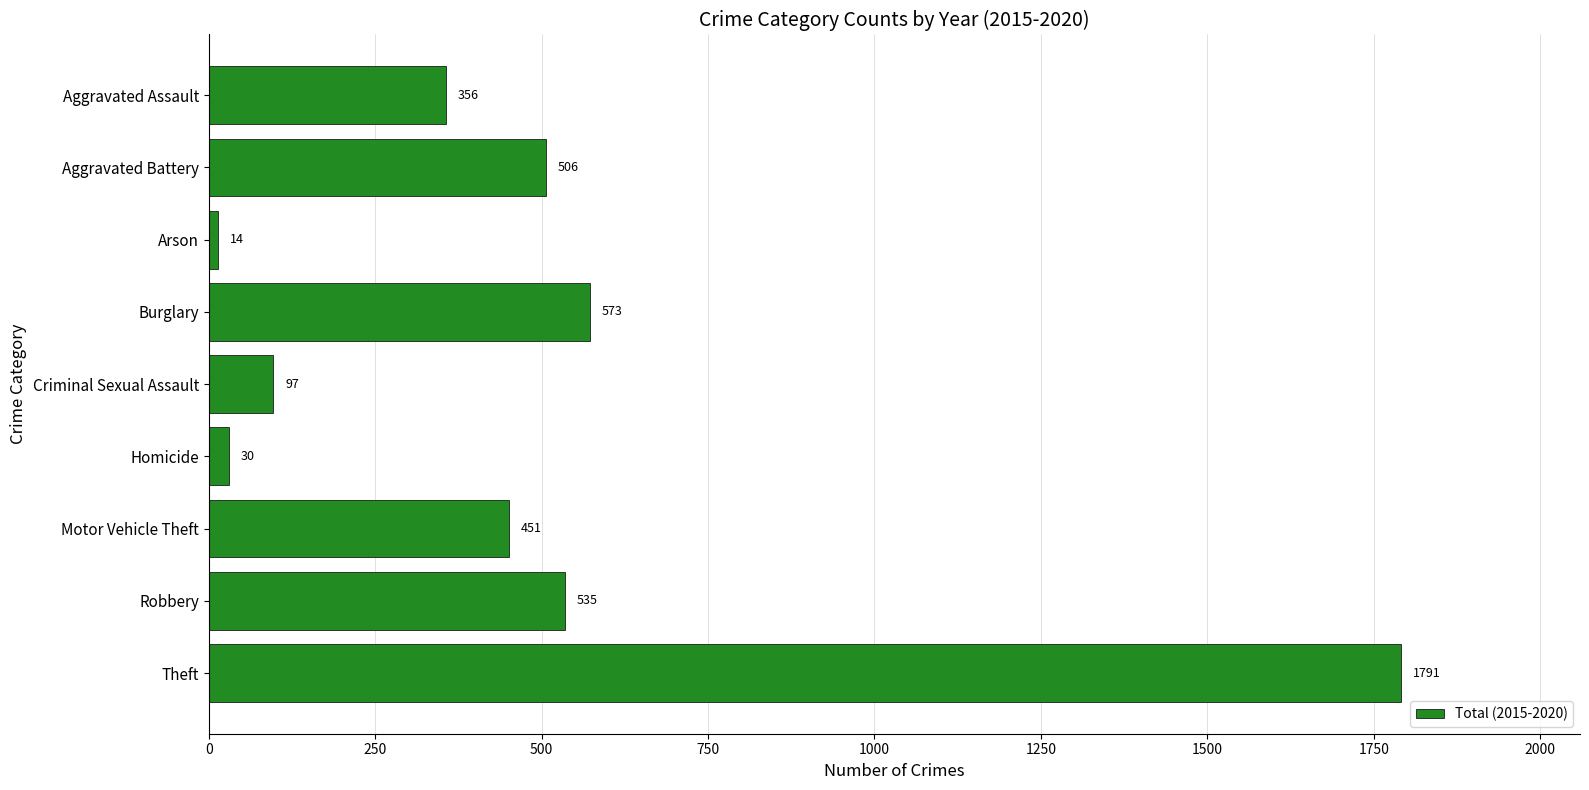

What value does the data have at Aggravated Battery?

506